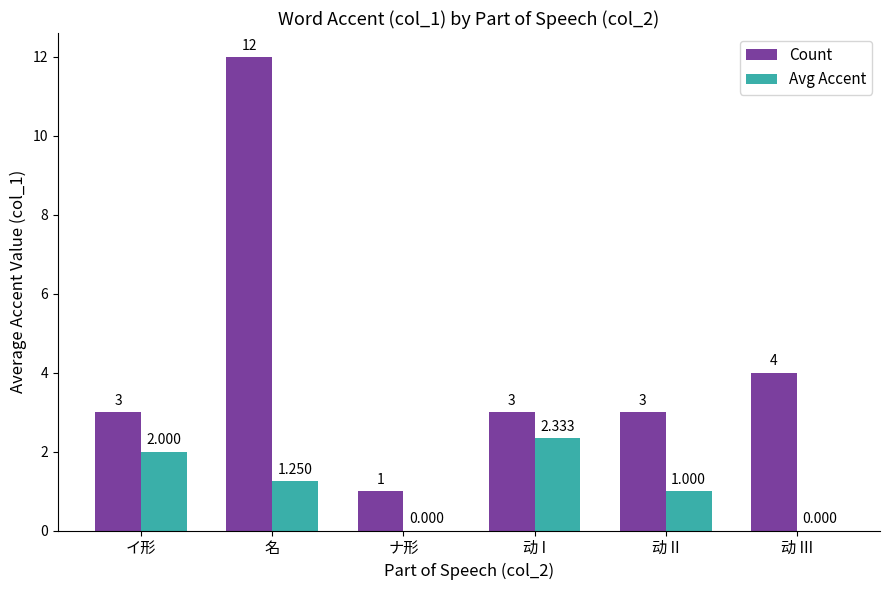

Where does the Avg Accent series first go above 1?

イ形